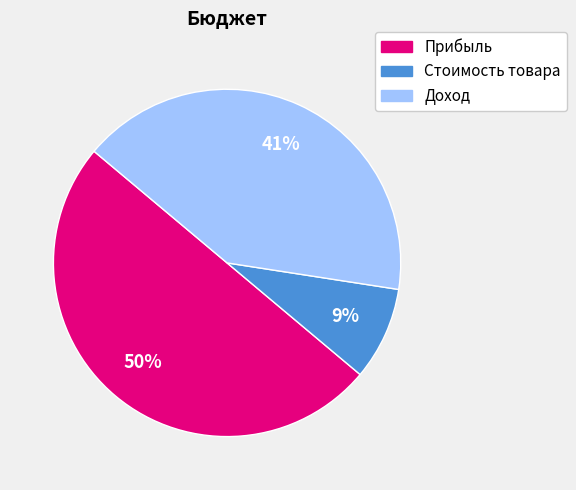

Count the number of slices in the pie.

3